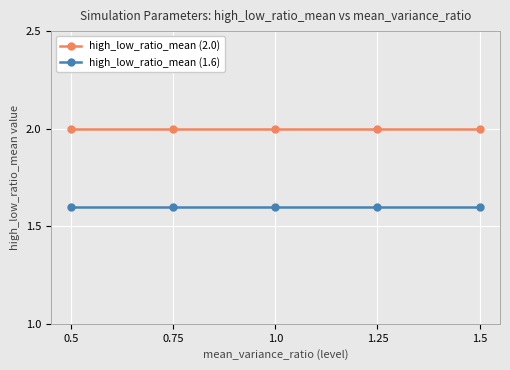

Count the number of categories in the chart.

5